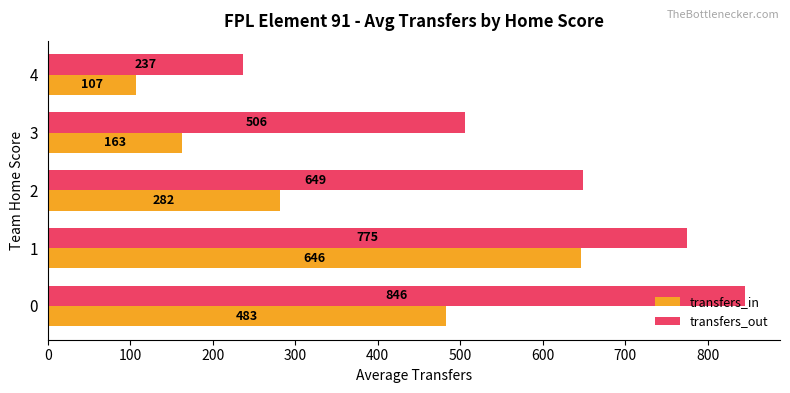

What is the average value of the transfers_in series?

336.2